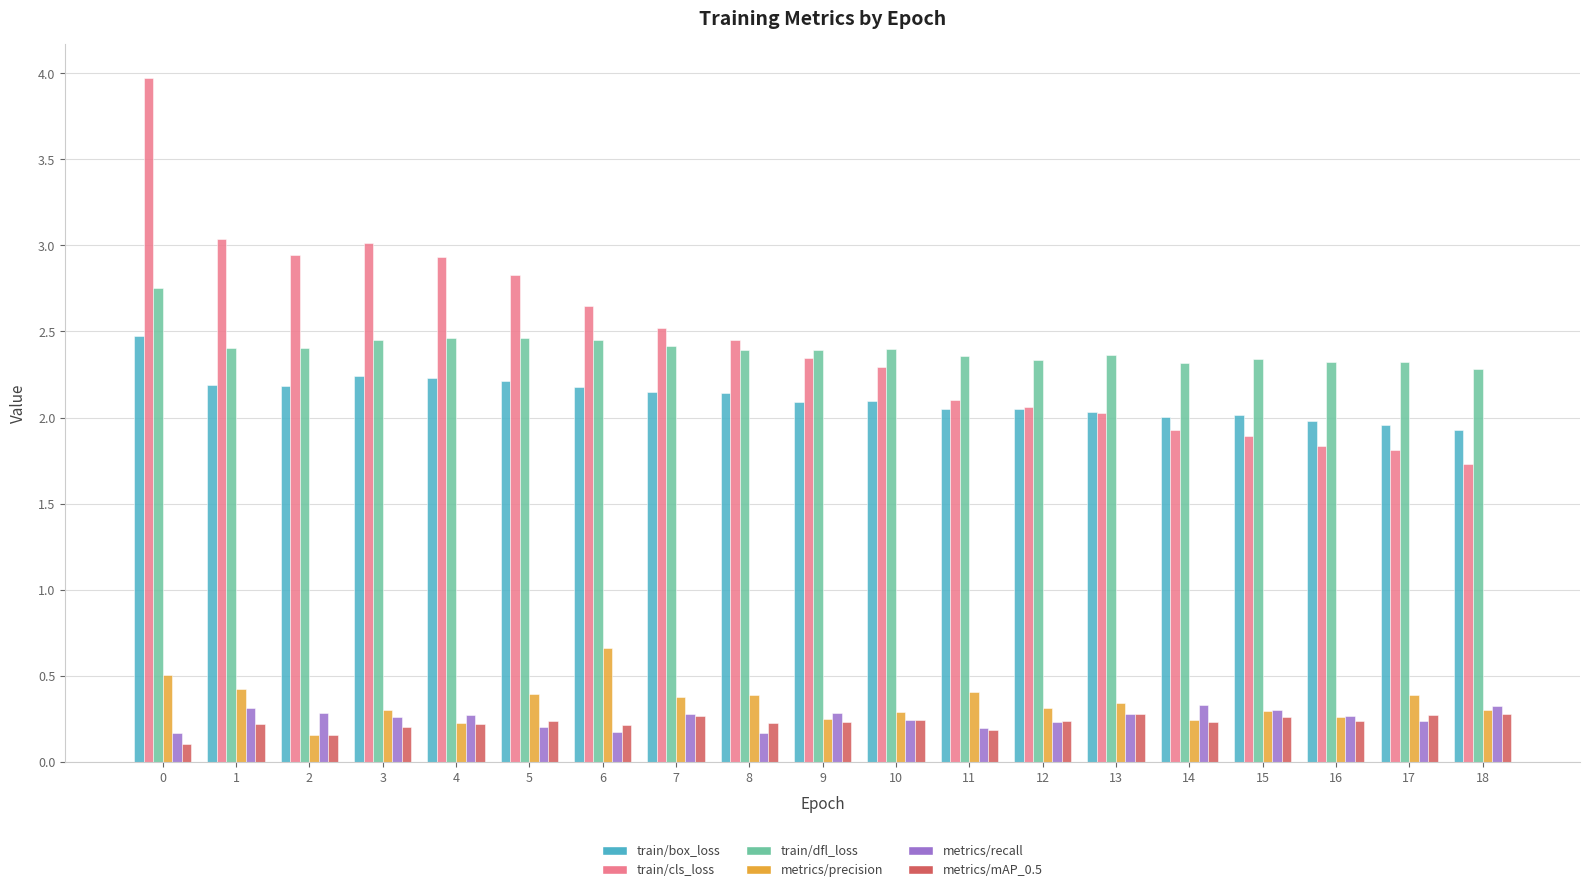

Is it true that metrics/recall equals 0.2 at 8?

True